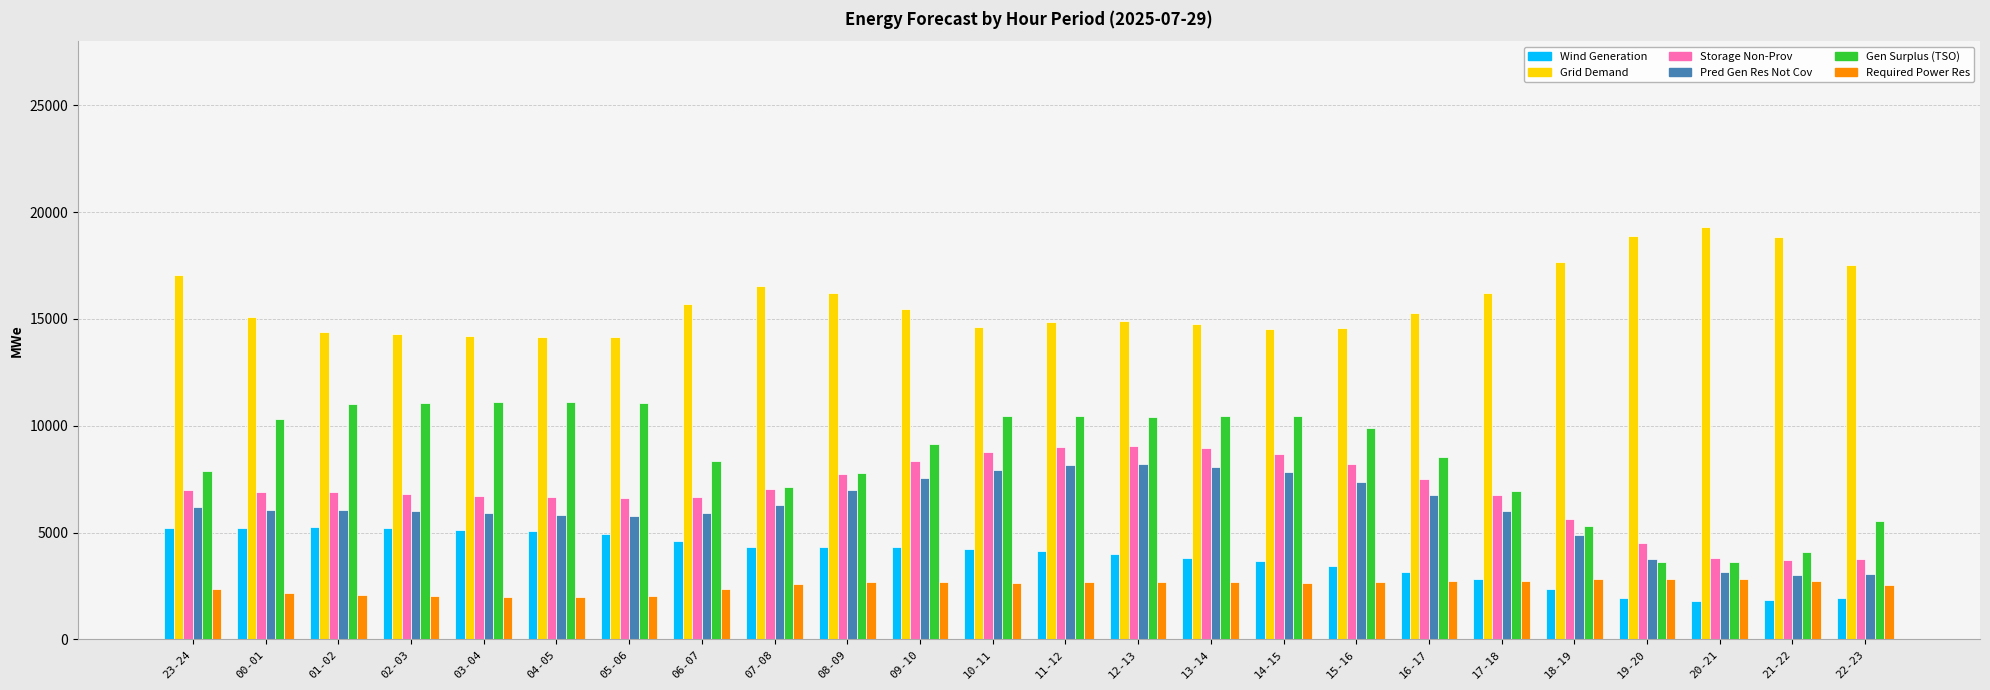

What is the total value across all series at 19-20?

35549